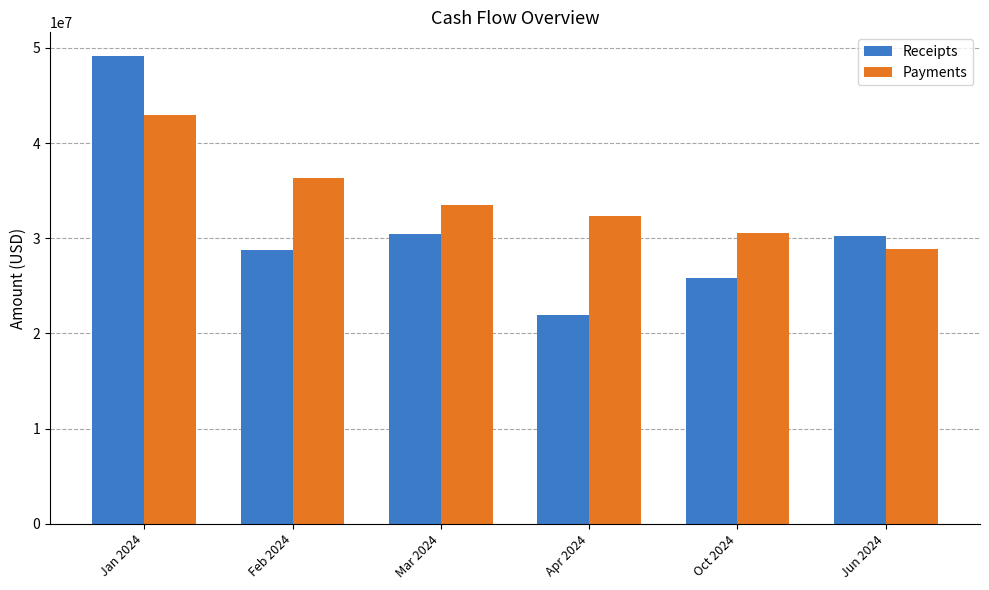

How many values in the Payments series exceed 33537537?

3